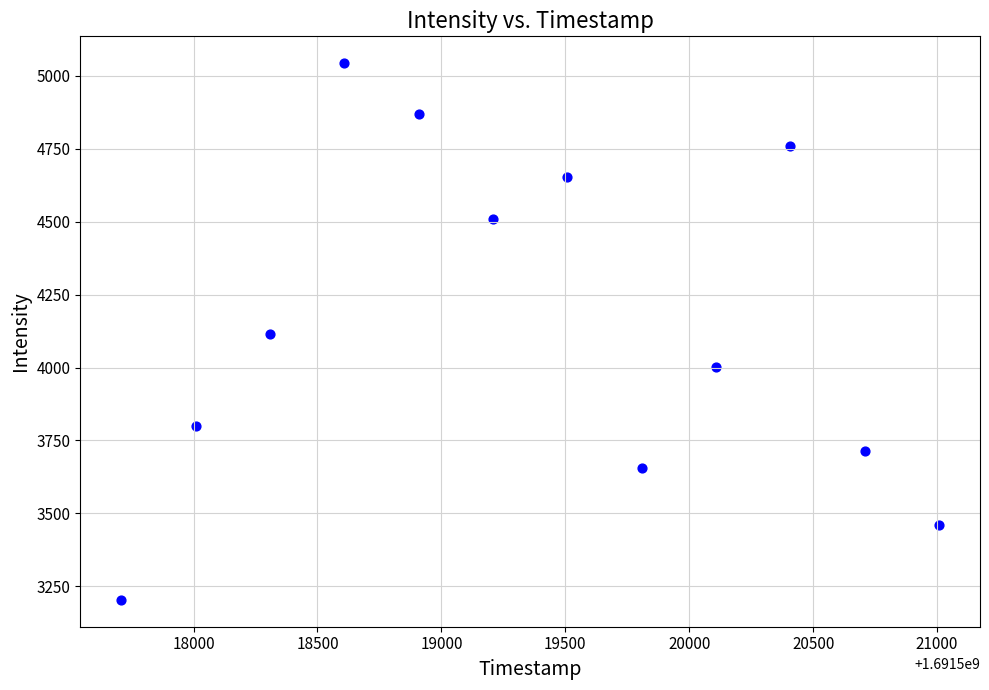

What is the average Y value?

4149.4